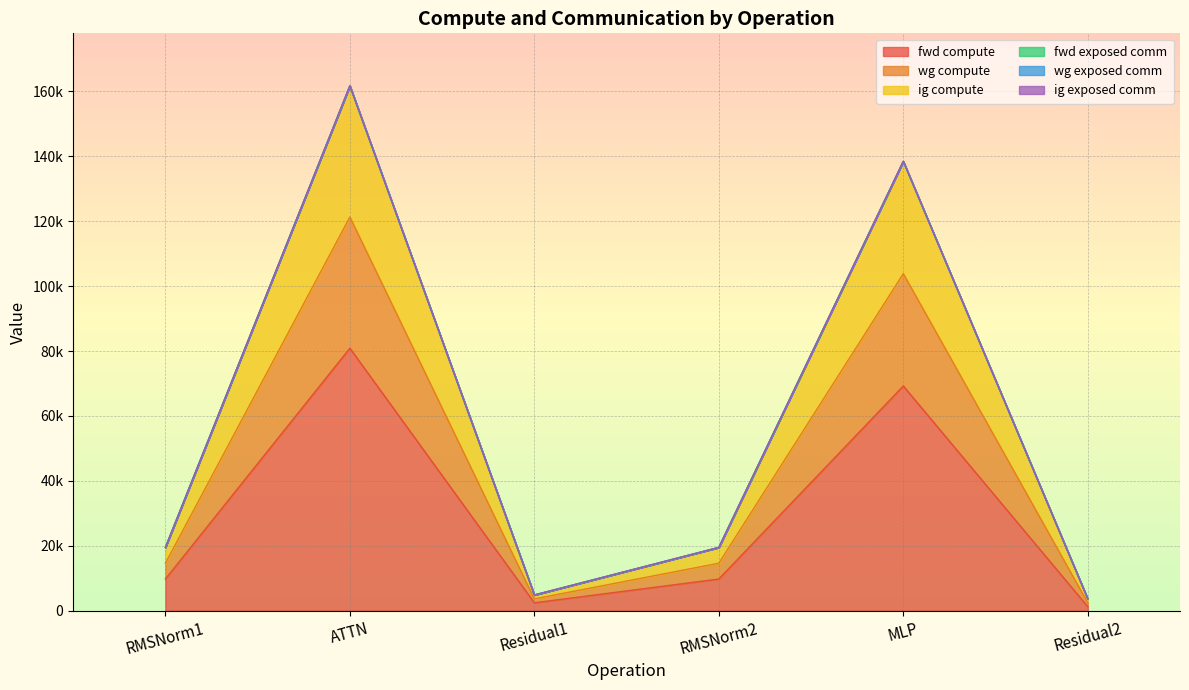

Does the chart display data point markers on the line(s)?

No